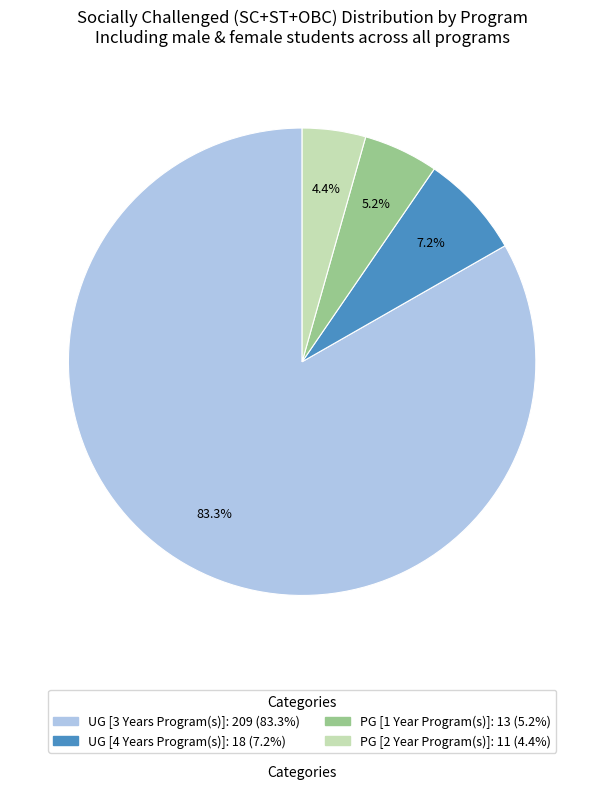

What is the largest slice in the pie chart?

UG [3 Years Program(s)]